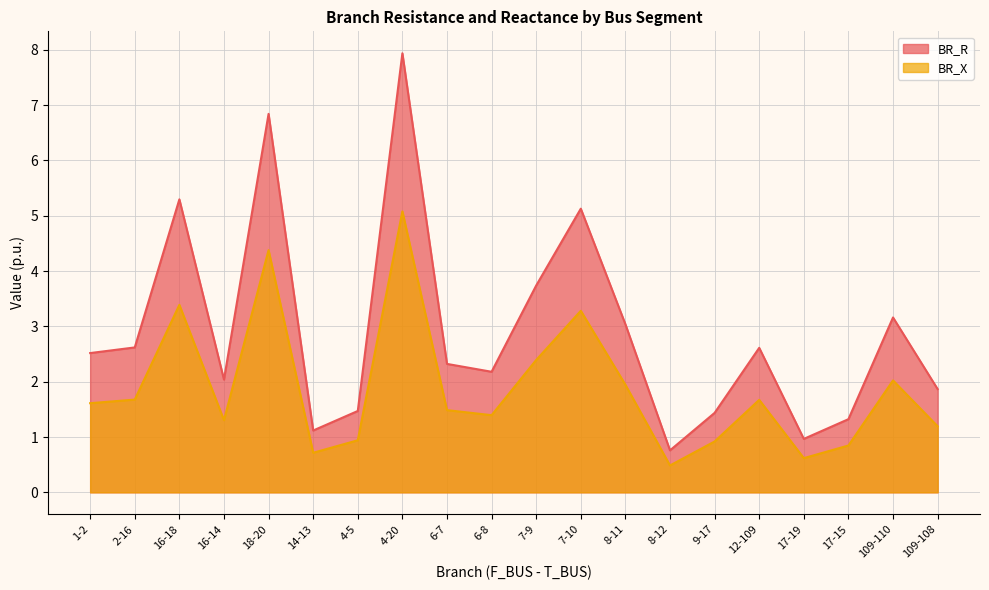

What is the sum of the BR_R values at 7-9 and 1-2?

6.3